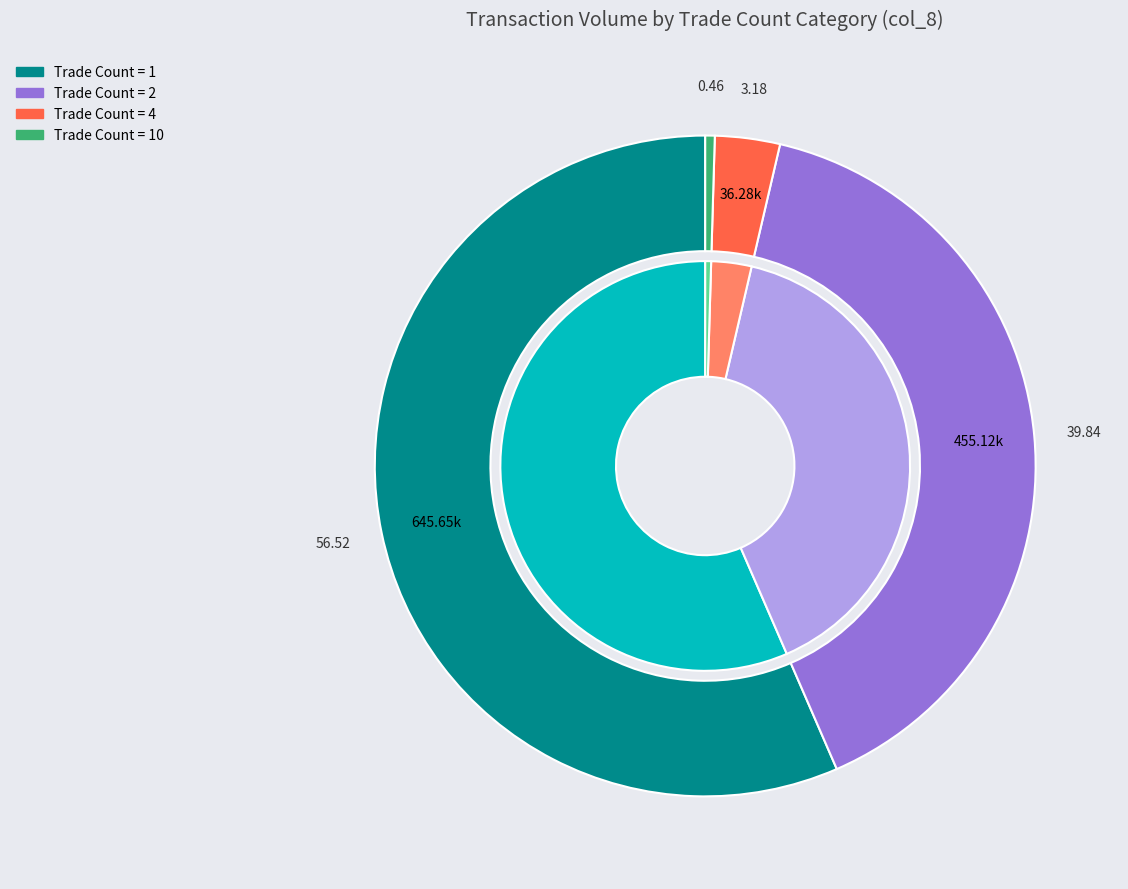

Which slice represents more than half of the pie?

1